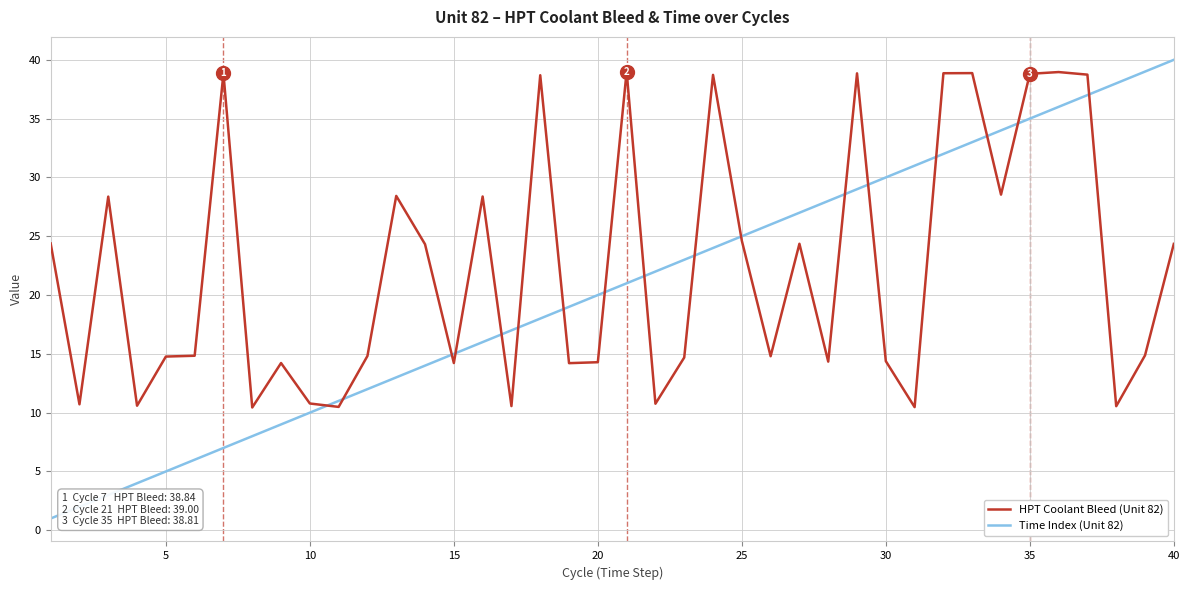

Which series has the largest total across all categories?

HPT Coolant Bleed (Unit 82)